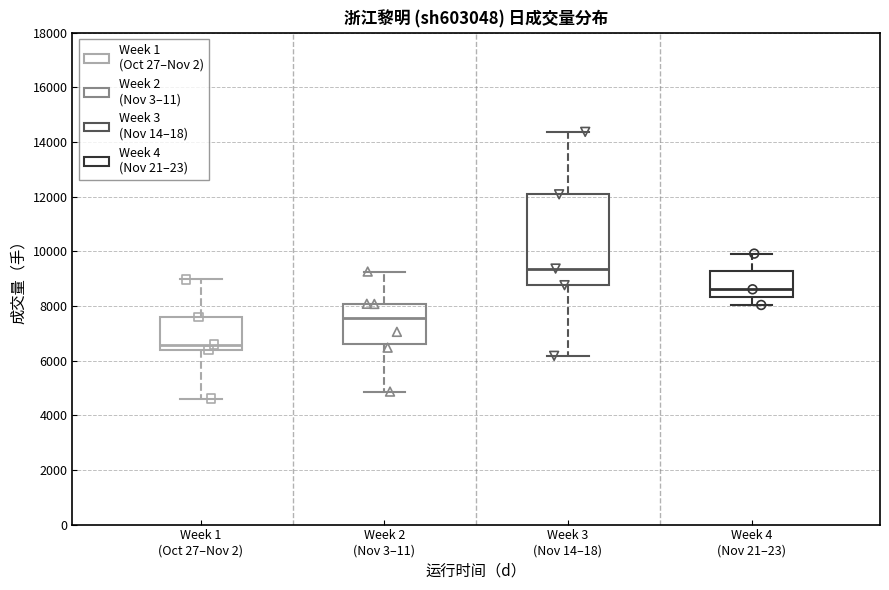

Comparing the boxes themselves (not the whiskers), which one is the tallest?

Week 3 (Nov 14–18)